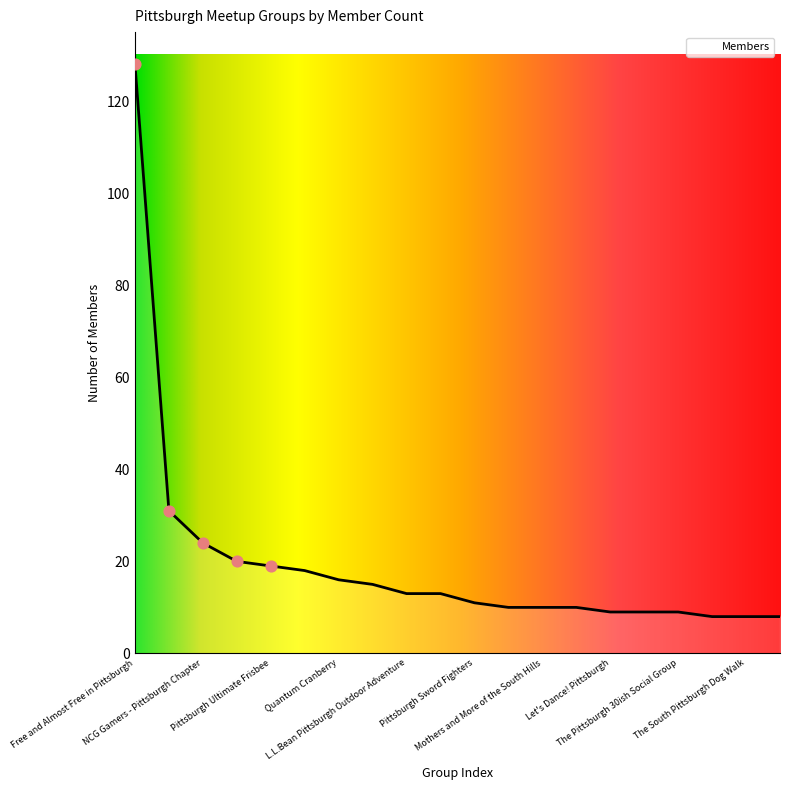

What is the smallest value displayed?

8